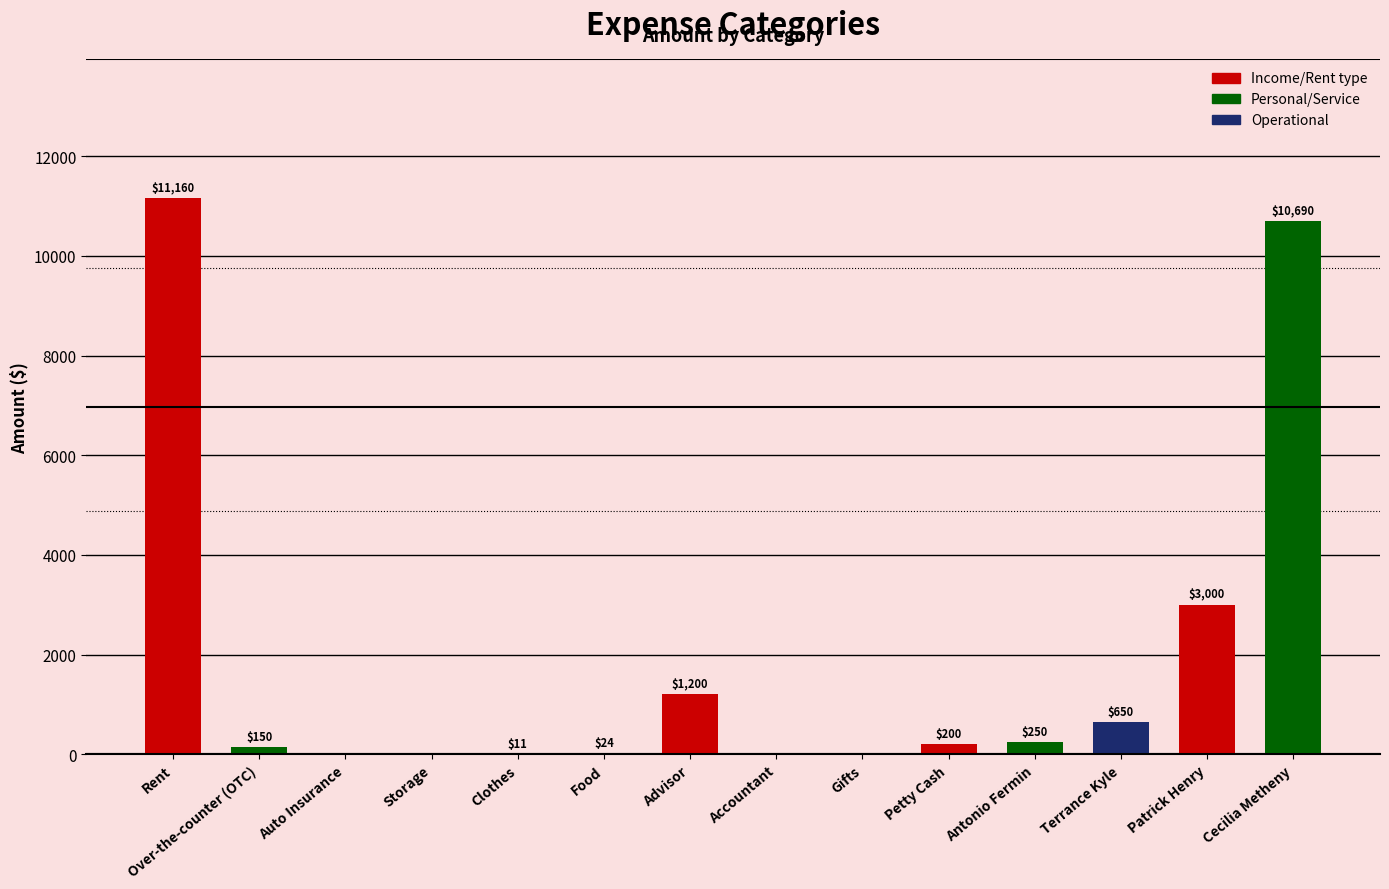

True or false: the data shows 4083.6 at Cecilia Metheny.

False